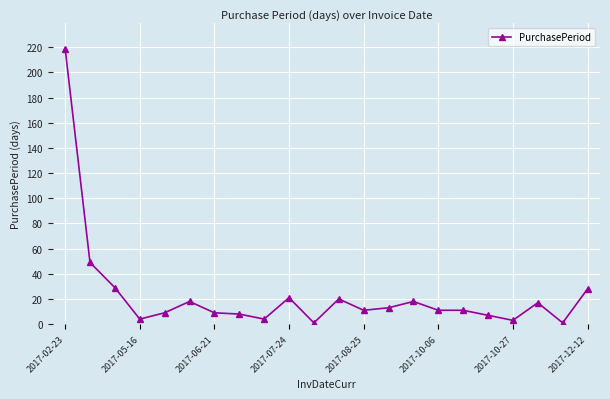

True or false: the data has more than 0 interior local peaks.

True